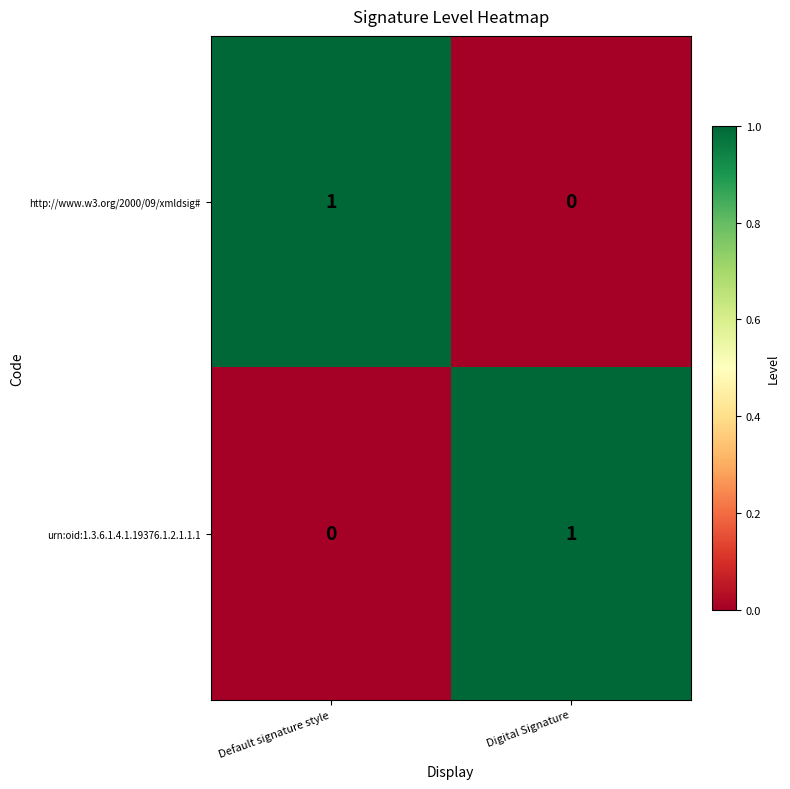

Reading left to right, extract all data points from this chart.

http://www.w3.org/2000/09/xmldsig#: 1	0
urn:oid:1.3.6.1.4.1.19376.1.2.1.1.1: 0	1